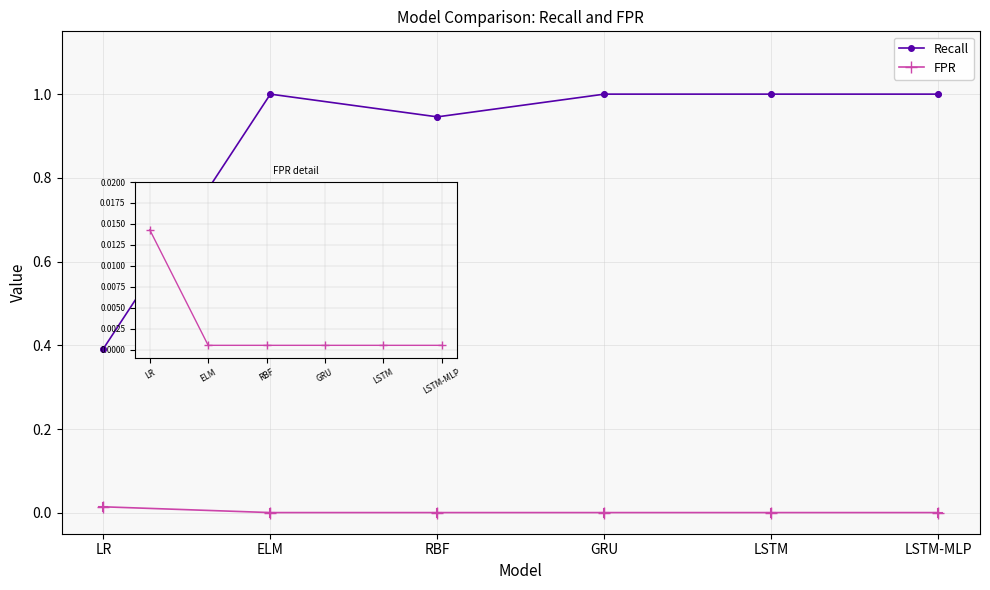

Which series has the largest total across all categories?

Recall